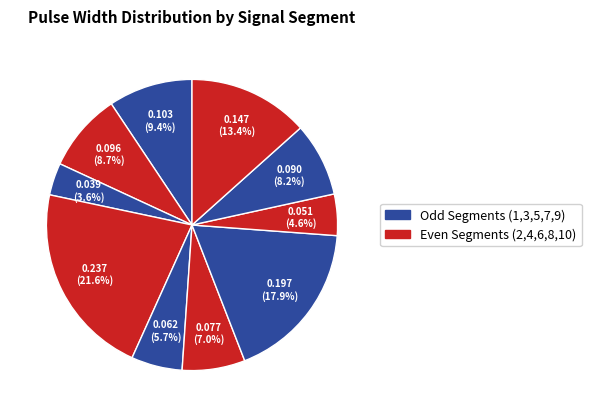

Count the number of slices in the pie.

10